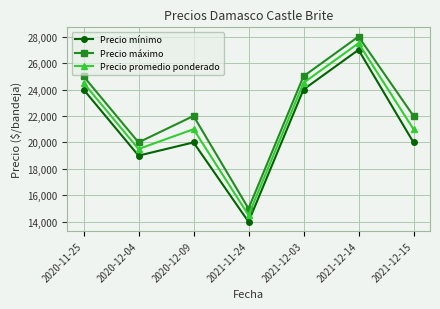

True or false: Precio promedio ponderado and Precio mínimo intersect in this chart.

False